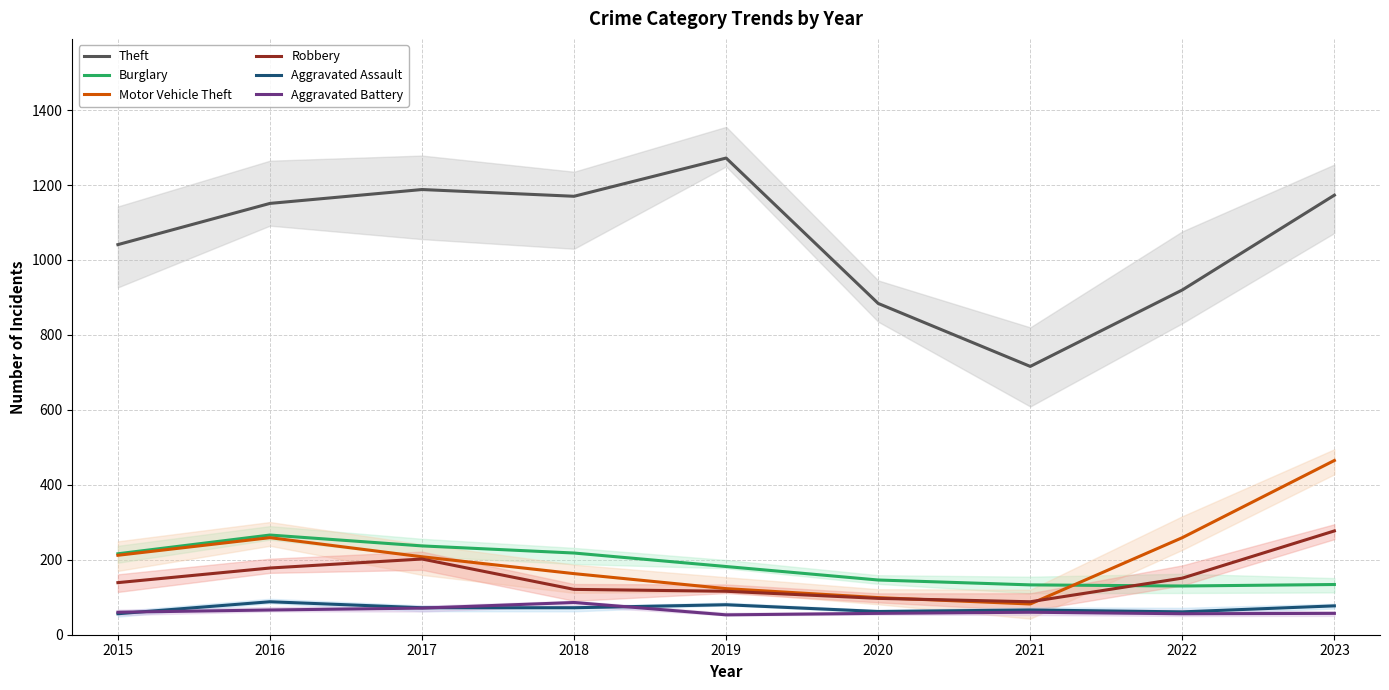

What is the difference between the maximum and minimum values in the Theft series?

556